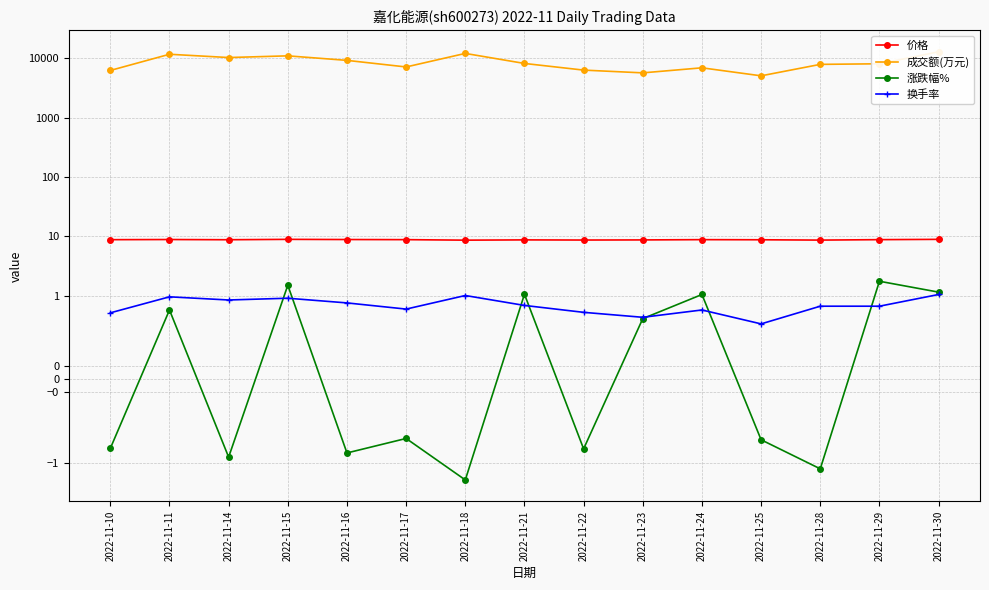

What is the value of the 价格 point at the 3rd from the left?

8.7